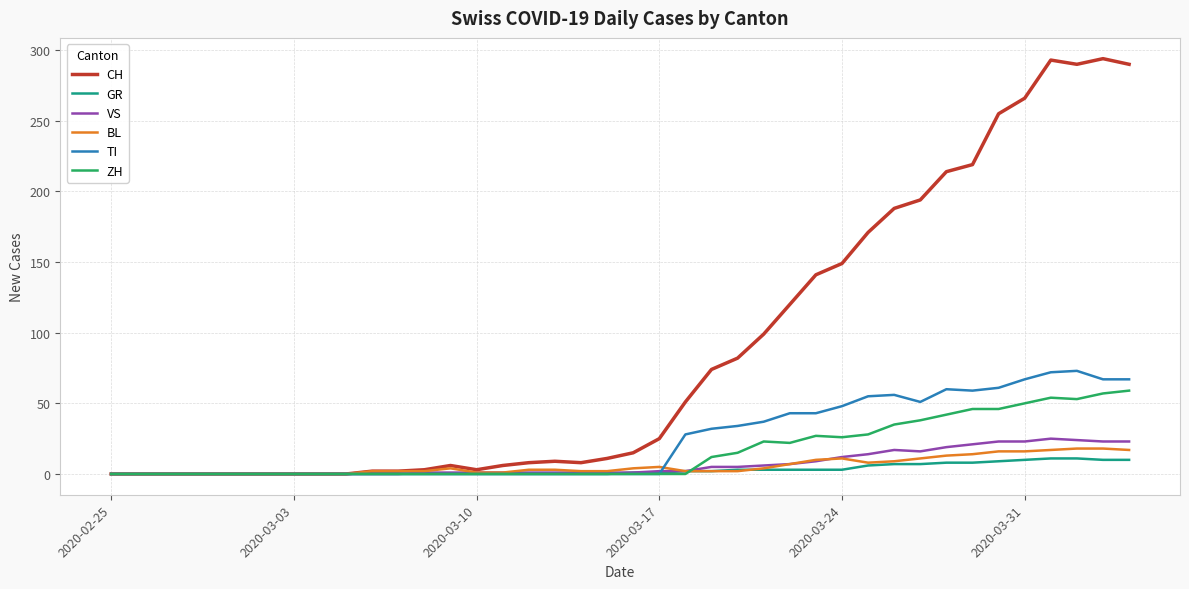

What is the maximum value shown in the chart?

294